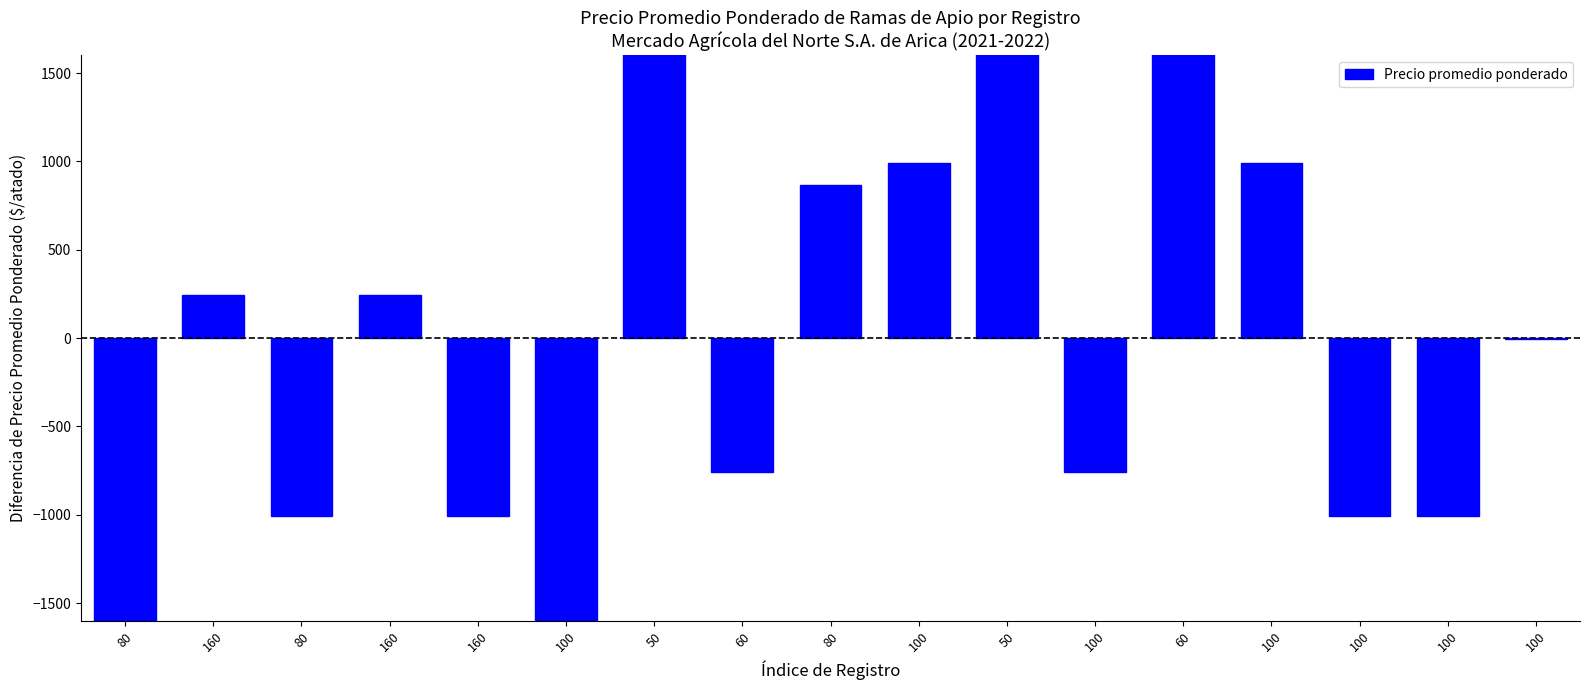

The chart shows a value of 867.6 at 80. True or false?

True